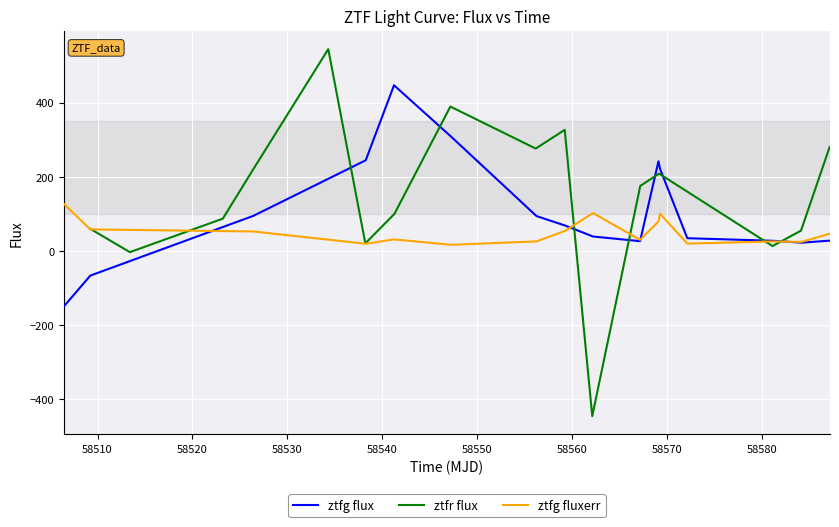

True or false: ztfr flux has more than 2 interior local peaks.

True